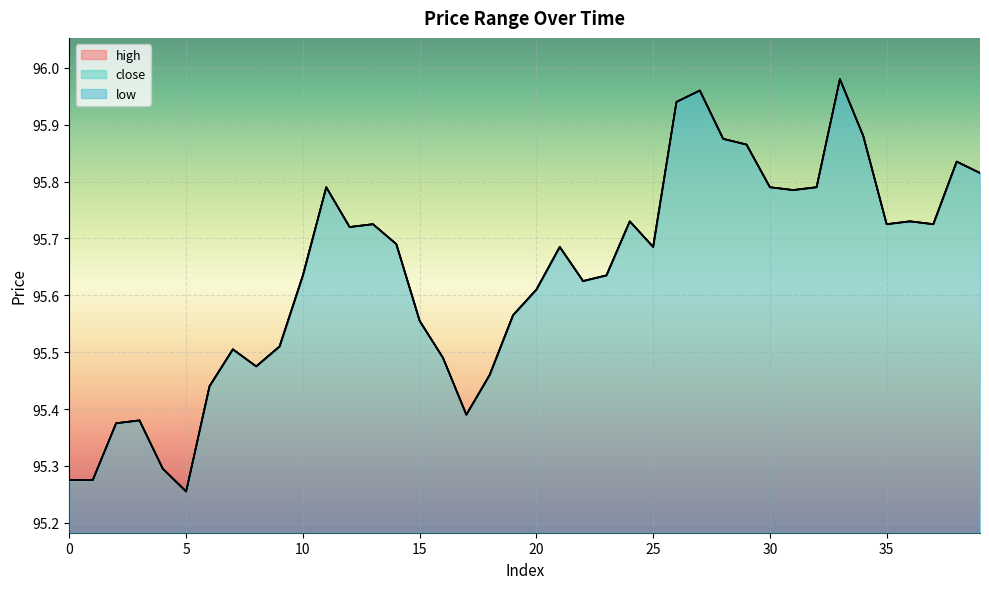

True or false: high has a value of 95.6 at 22.

True